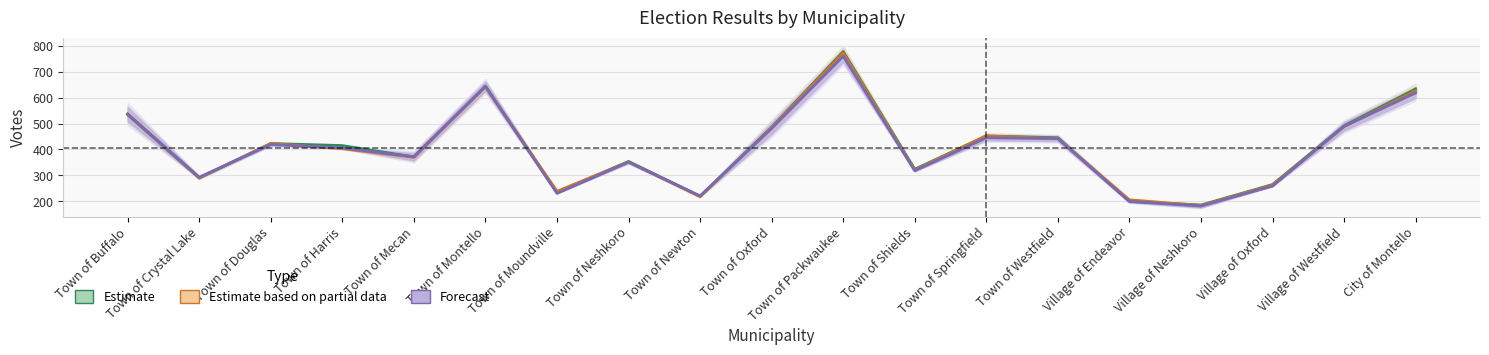

Rank the series at Village of Westfield from lowest to highest value.

Estimate based on partial data, Forecast, Estimate